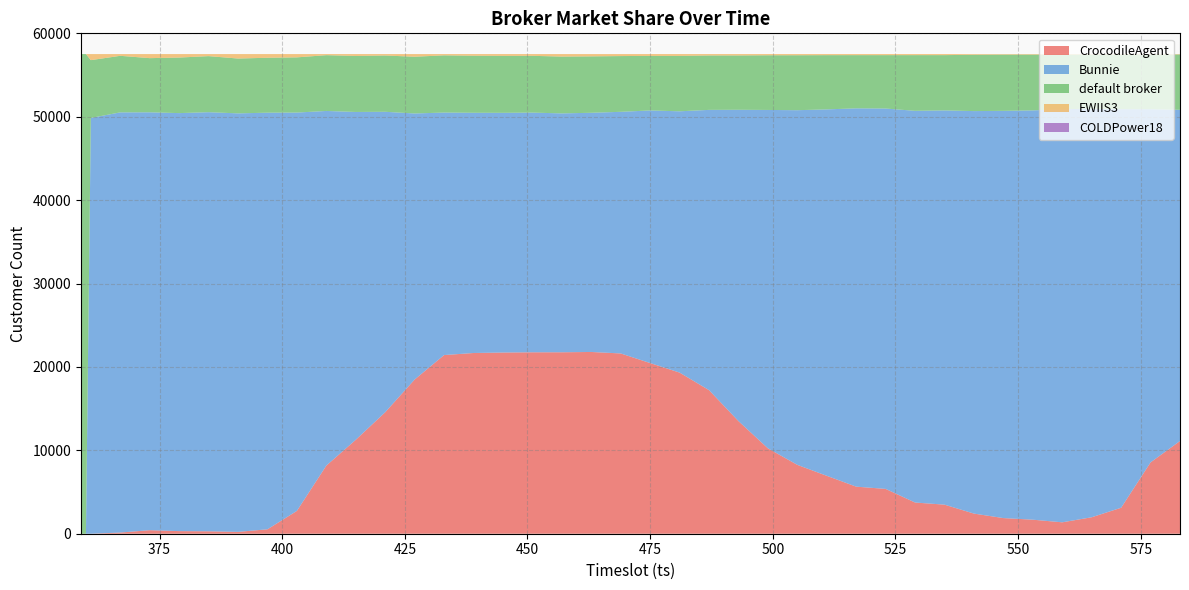

Reading right to left, list all the values displayed in this chart.

CrocodileAgent: 11118	8553	3115	1974	1368	1683	1876	2414	3486	3741	5374	5644	6945	8258	10243	13505	17219	19322	20464	21617	21794	21758	21755	21727	21670	21422	18489	14567	11263	8170	2738	531	221	291	313	424	140	0	0	0
Bunnie: 39713	42352	47794	48979	49543	49076	48829	48263	47271	46968	45611	45363	43935	42526	40571	37329	33603	31330	30289	28973	28680	28643	28740	28742	28805	29080	31902	36026	39309	42524	47762	49955	50182	50255	50122	50108	50384	49856	0	0
default broker: 6634	6560	6546	6500	6540	6690	6743	6751	6630	6677	6400	6378	6503	6588	6555	6514	6524	6644	6542	6683	6764	6811	6808	6829	6840	6859	6803	6748	6714	6688	6618	6585	6576	6720	6660	6493	6780	6929	57514	57514
EWIIS3: 49	49	59	61	63	65	66	86	127	128	129	129	131	142	145	166	168	218	219	241	276	302	211	216	199	153	320	173	228	132	396	443	535	248	419	489	210	729	0	0
COLDPower18: 0	0	0	0	0	0	0	0	0	0	0	0	0	0	0	0	0	0	0	0	0	0	0	0	0	0	0	0	0	0	0	0	0	0	0	0	0	0	0	0